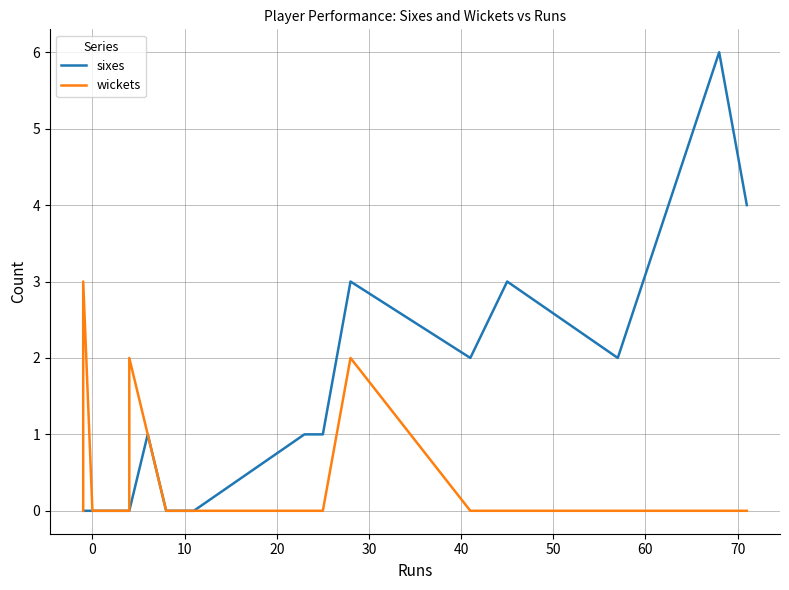

What is the total value across all series at 20?

1